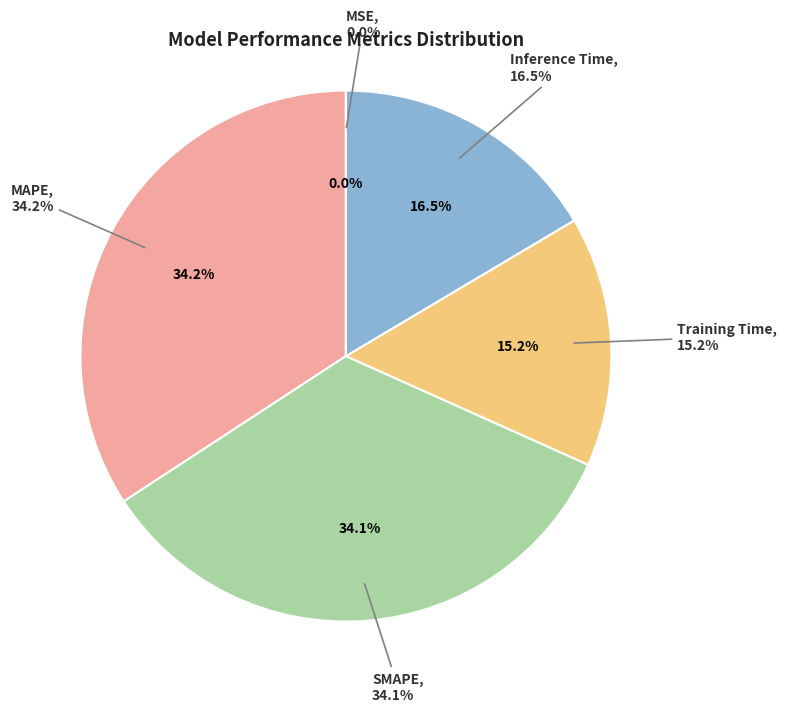

Is SMAPE the majority of the pie?

No